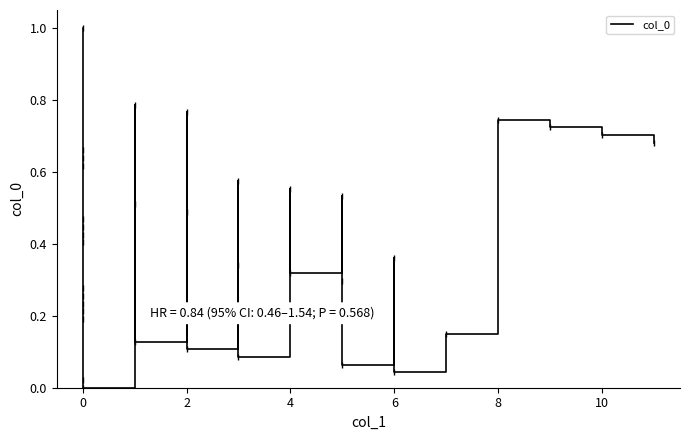

How many points are higher than both their immediate neighbors (excluding endpoints)?

7